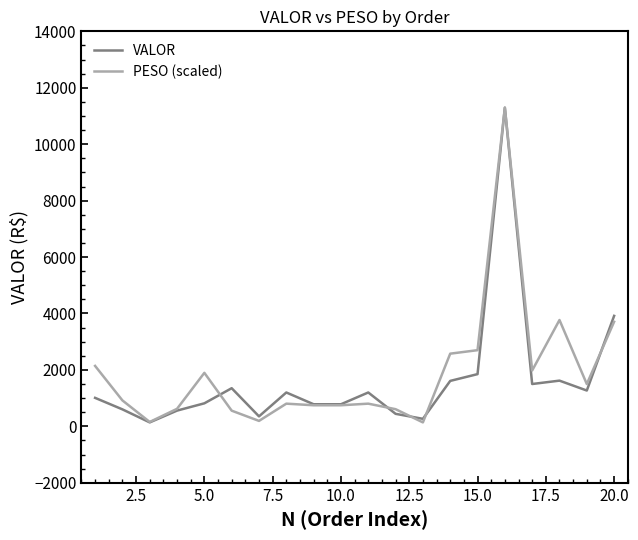

Does the chart display data point markers on the line(s)?

No